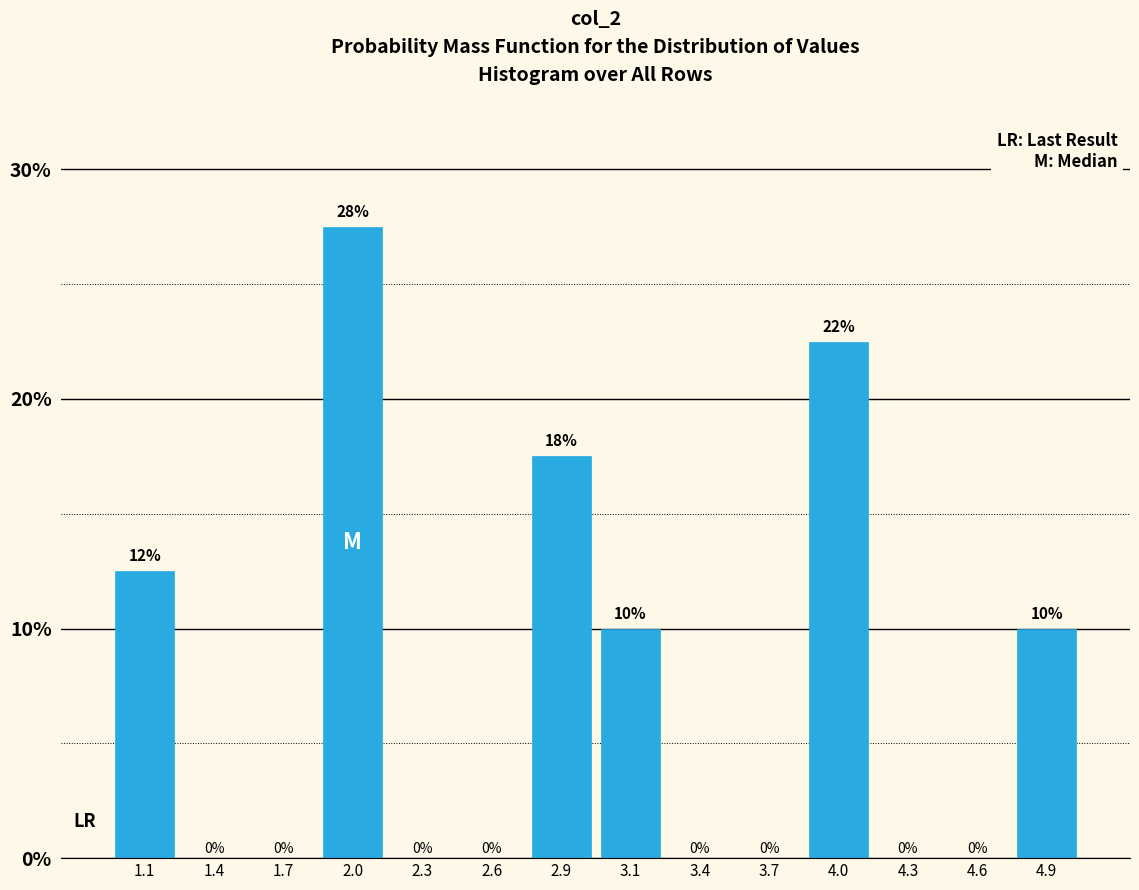

Between 2.9 and 1.1, which is larger?

2.9